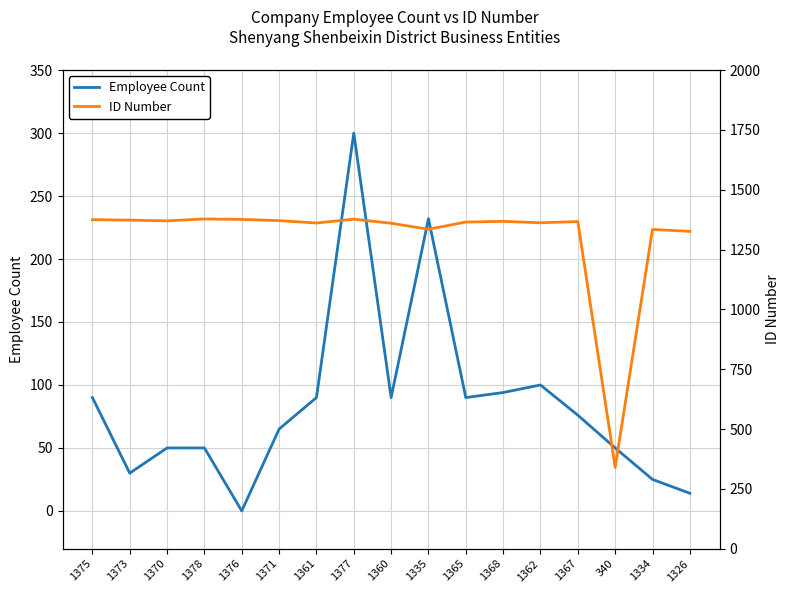

What value does the Employee Count series have at 1371, to the nearest 50?

50